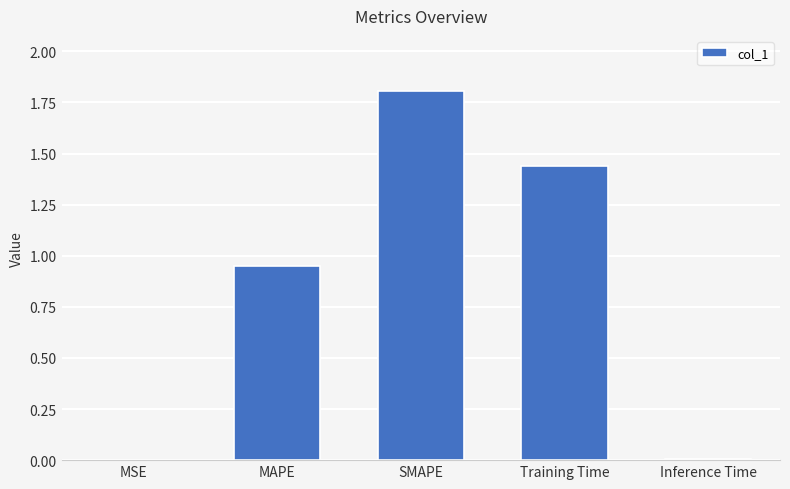

Which category has the highest value across all series?

SMAPE